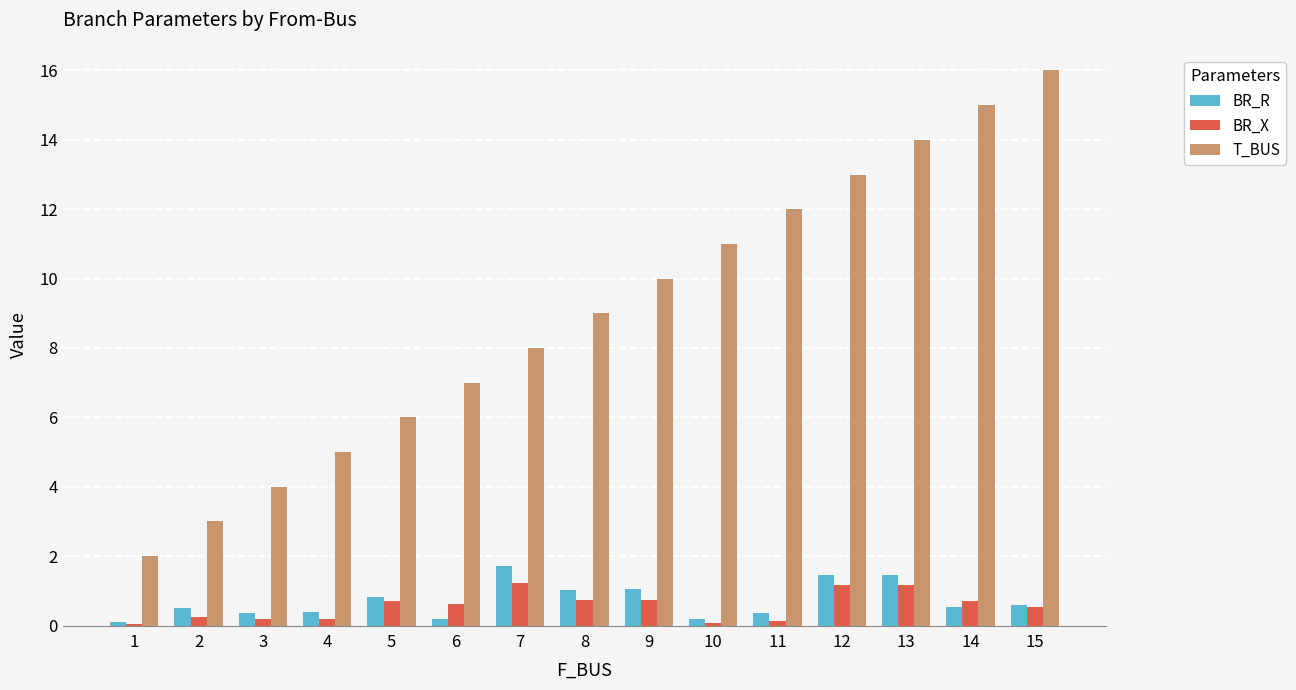

Which series has the widest spread of values?

T_BUS